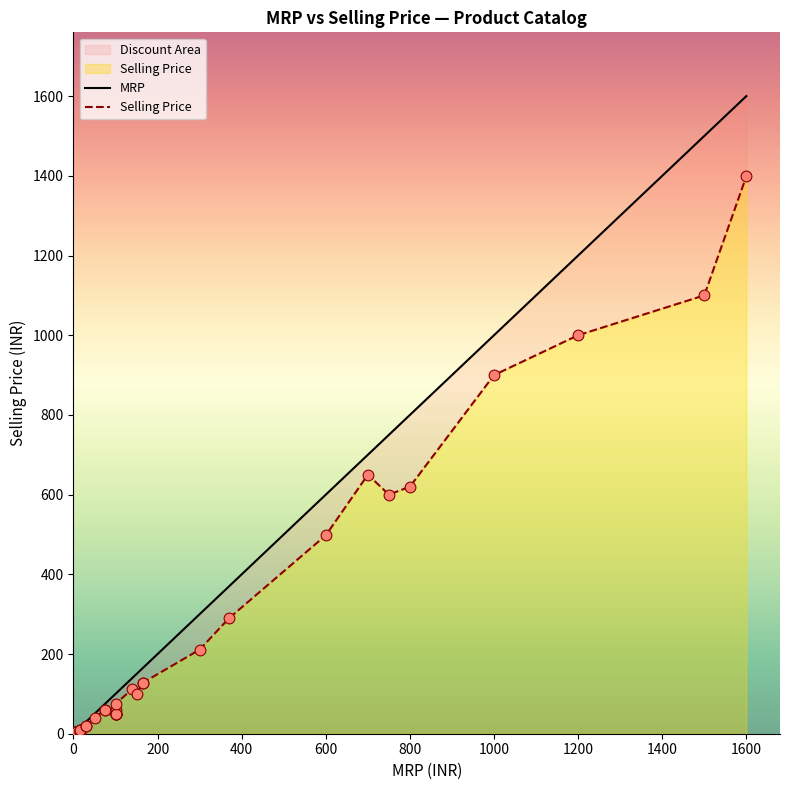

What are all the series names shown in the legend?

MRP, Selling Price